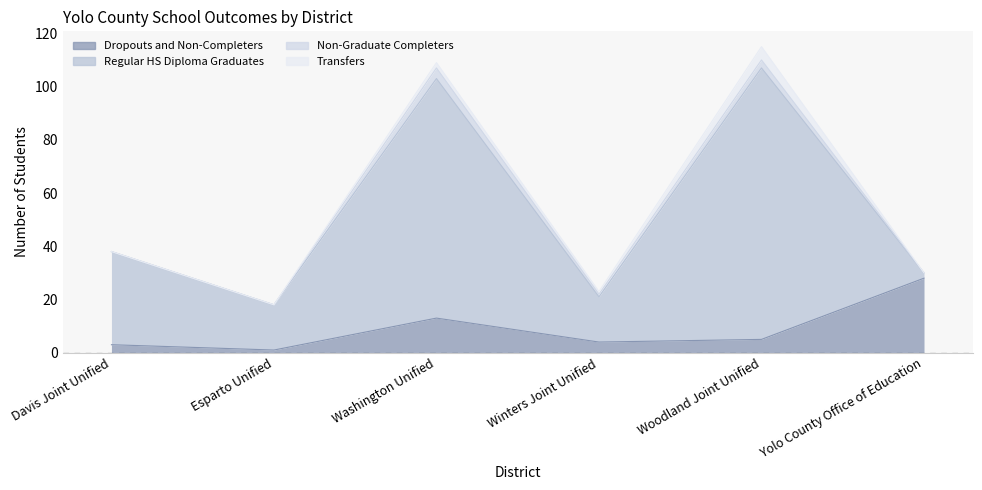

At which label does Non-Graduate Completers first exceed 1?

Washington Unified